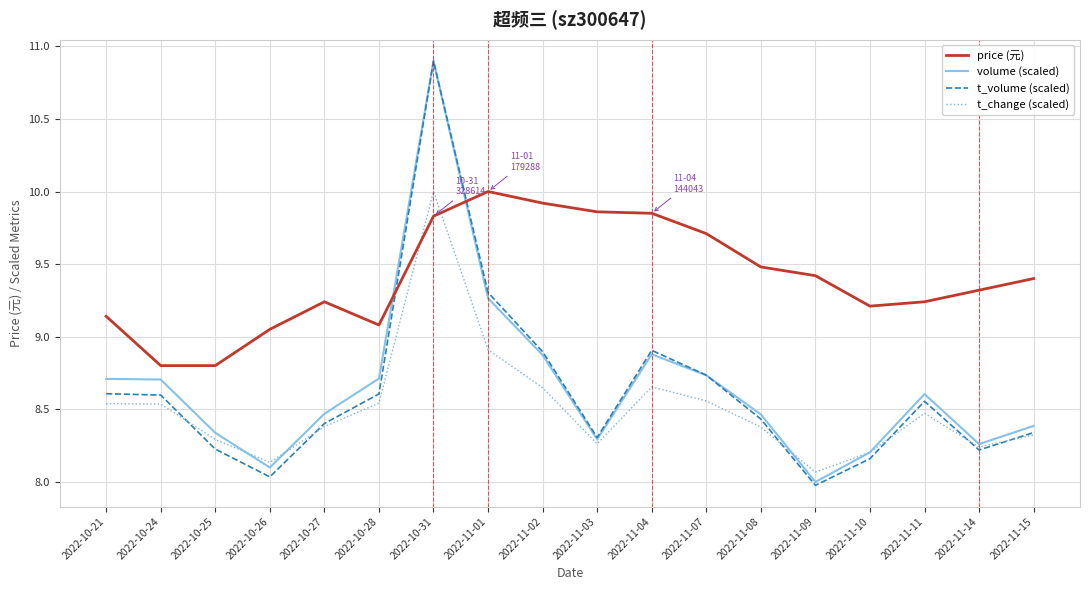

Which series has the largest range (max minus min)?

t_volume (scaled)